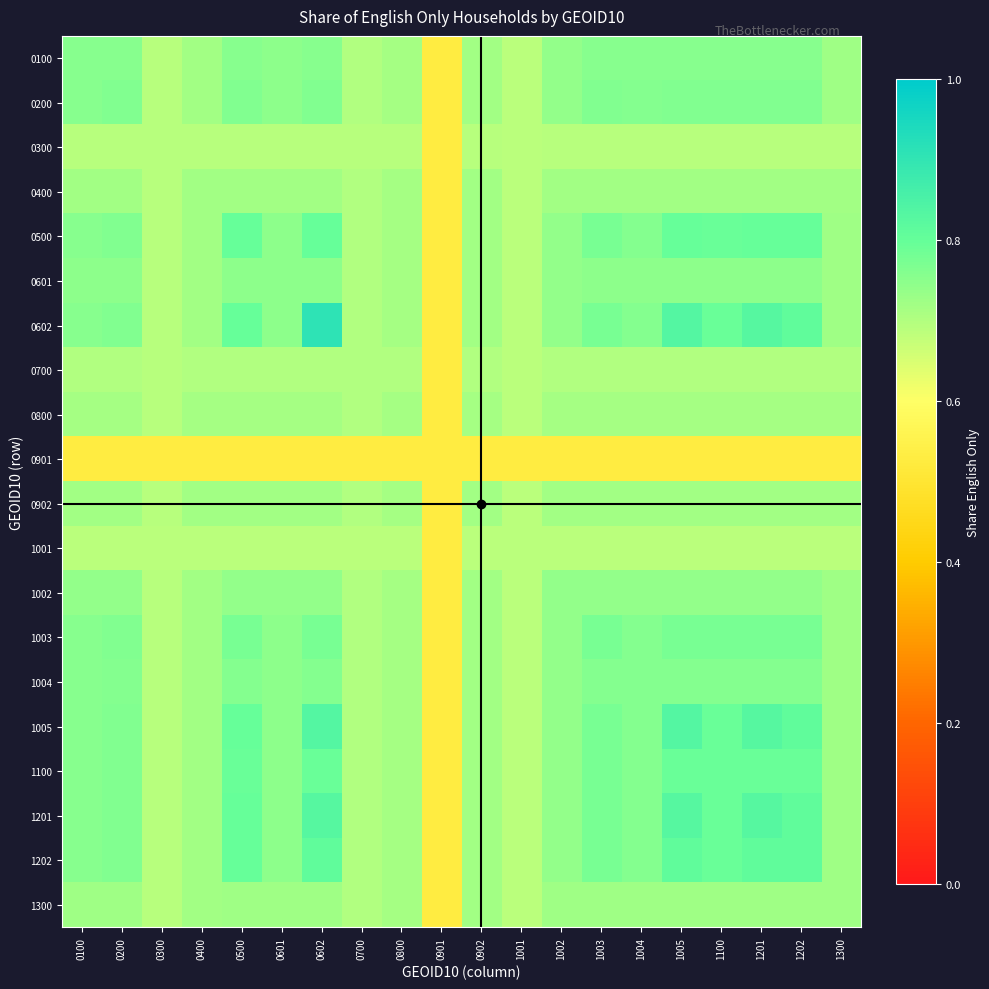

Reading right to left, what are all the values shown in this chart?

0100: 1300=0.7	1202=0.8	1201=0.8	1100=0.8	1005=0.8	1004=0.8	1003=0.8	1002=0.7	1001=0.7	0902=0.7	0901=0.5	0800=0.7	0700=0.7	0602=0.8	0601=0.7	0500=0.8	0400=0.7	0300=0.7	0200=0.8	0100=0.8
0200: 1300=0.7	1202=0.8	1201=0.8	1100=0.8	1005=0.8	1004=0.8	1003=0.8	1002=0.7	1001=0.7	0902=0.7	0901=0.5	0800=0.7	0700=0.7	0602=0.8	0601=0.7	0500=0.8	0400=0.7	0300=0.7	0200=0.8	0100=0.8
0300: 1300=0.7	1202=0.7	1201=0.7	1100=0.7	1005=0.7	1004=0.7	1003=0.7	1002=0.7	1001=0.7	0902=0.7	0901=0.5	0800=0.7	0700=0.7	0602=0.7	0601=0.7	0500=0.7	0400=0.7	0300=0.7	0200=0.7	0100=0.7
0400: 1300=0.7	1202=0.7	1201=0.7	1100=0.7	1005=0.7	1004=0.7	1003=0.7	1002=0.7	1001=0.7	0902=0.7	0901=0.5	0800=0.7	0700=0.7	0602=0.7	0601=0.7	0500=0.7	0400=0.7	0300=0.7	0200=0.7	0100=0.7
0500: 1300=0.7	1202=0.8	1201=0.8	1100=0.8	1005=0.8	1004=0.8	1003=0.8	1002=0.7	1001=0.7	0902=0.7	0901=0.5	0800=0.7	0700=0.7	0602=0.8	0601=0.7	0500=0.8	0400=0.7	0300=0.7	0200=0.8	0100=0.8
0601: 1300=0.7	1202=0.7	1201=0.7	1100=0.7	1005=0.7	1004=0.7	1003=0.7	1002=0.7	1001=0.7	0902=0.7	0901=0.5	0800=0.7	0700=0.7	0602=0.7	0601=0.7	0500=0.7	0400=0.7	0300=0.7	0200=0.7	0100=0.7
0602: 1300=0.7	1202=0.8	1201=0.8	1100=0.8	1005=0.8	1004=0.8	1003=0.8	1002=0.7	1001=0.7	0902=0.7	0901=0.5	0800=0.7	0700=0.7	0602=0.9	0601=0.7	0500=0.8	0400=0.7	0300=0.7	0200=0.8	0100=0.8
0700: 1300=0.7	1202=0.7	1201=0.7	1100=0.7	1005=0.7	1004=0.7	1003=0.7	1002=0.7	1001=0.7	0902=0.7	0901=0.5	0800=0.7	0700=0.7	0602=0.7	0601=0.7	0500=0.7	0400=0.7	0300=0.7	0200=0.7	0100=0.7
0800: 1300=0.7	1202=0.7	1201=0.7	1100=0.7	1005=0.7	1004=0.7	1003=0.7	1002=0.7	1001=0.7	0902=0.7	0901=0.5	0800=0.7	0700=0.7	0602=0.7	0601=0.7	0500=0.7	0400=0.7	0300=0.7	0200=0.7	0100=0.7
0901: 1300=0.5	1202=0.5	1201=0.5	1100=0.5	1005=0.5	1004=0.5	1003=0.5	1002=0.5	1001=0.5	0902=0.5	0901=0.5	0800=0.5	0700=0.5	0602=0.5	0601=0.5	0500=0.5	0400=0.5	0300=0.5	0200=0.5	0100=0.5
0902: 1300=0.7	1202=0.7	1201=0.7	1100=0.7	1005=0.7	1004=0.7	1003=0.7	1002=0.7	1001=0.7	0902=0.7	0901=0.5	0800=0.7	0700=0.7	0602=0.7	0601=0.7	0500=0.7	0400=0.7	0300=0.7	0200=0.7	0100=0.7
1001: 1300=0.7	1202=0.7	1201=0.7	1100=0.7	1005=0.7	1004=0.7	1003=0.7	1002=0.7	1001=0.7	0902=0.7	0901=0.5	0800=0.7	0700=0.7	0602=0.7	0601=0.7	0500=0.7	0400=0.7	0300=0.7	0200=0.7	0100=0.7
1002: 1300=0.7	1202=0.7	1201=0.7	1100=0.7	1005=0.7	1004=0.7	1003=0.7	1002=0.7	1001=0.7	0902=0.7	0901=0.5	0800=0.7	0700=0.7	0602=0.7	0601=0.7	0500=0.7	0400=0.7	0300=0.7	0200=0.7	0100=0.7
1003: 1300=0.7	1202=0.8	1201=0.8	1100=0.8	1005=0.8	1004=0.8	1003=0.8	1002=0.7	1001=0.7	0902=0.7	0901=0.5	0800=0.7	0700=0.7	0602=0.8	0601=0.7	0500=0.8	0400=0.7	0300=0.7	0200=0.8	0100=0.8
1004: 1300=0.7	1202=0.8	1201=0.8	1100=0.8	1005=0.8	1004=0.8	1003=0.8	1002=0.7	1001=0.7	0902=0.7	0901=0.5	0800=0.7	0700=0.7	0602=0.8	0601=0.7	0500=0.8	0400=0.7	0300=0.7	0200=0.8	0100=0.8
1005: 1300=0.7	1202=0.8	1201=0.8	1100=0.8	1005=0.8	1004=0.8	1003=0.8	1002=0.7	1001=0.7	0902=0.7	0901=0.5	0800=0.7	0700=0.7	0602=0.8	0601=0.7	0500=0.8	0400=0.7	0300=0.7	0200=0.8	0100=0.8
1100: 1300=0.7	1202=0.8	1201=0.8	1100=0.8	1005=0.8	1004=0.8	1003=0.8	1002=0.7	1001=0.7	0902=0.7	0901=0.5	0800=0.7	0700=0.7	0602=0.8	0601=0.7	0500=0.8	0400=0.7	0300=0.7	0200=0.8	0100=0.8
1201: 1300=0.7	1202=0.8	1201=0.8	1100=0.8	1005=0.8	1004=0.8	1003=0.8	1002=0.7	1001=0.7	0902=0.7	0901=0.5	0800=0.7	0700=0.7	0602=0.8	0601=0.7	0500=0.8	0400=0.7	0300=0.7	0200=0.8	0100=0.8
1202: 1300=0.7	1202=0.8	1201=0.8	1100=0.8	1005=0.8	1004=0.8	1003=0.8	1002=0.7	1001=0.7	0902=0.7	0901=0.5	0800=0.7	0700=0.7	0602=0.8	0601=0.7	0500=0.8	0400=0.7	0300=0.7	0200=0.8	0100=0.8
1300: 1300=0.7	1202=0.7	1201=0.7	1100=0.7	1005=0.7	1004=0.7	1003=0.7	1002=0.7	1001=0.7	0902=0.7	0901=0.5	0800=0.7	0700=0.7	0602=0.7	0601=0.7	0500=0.7	0400=0.7	0300=0.7	0200=0.7	0100=0.7